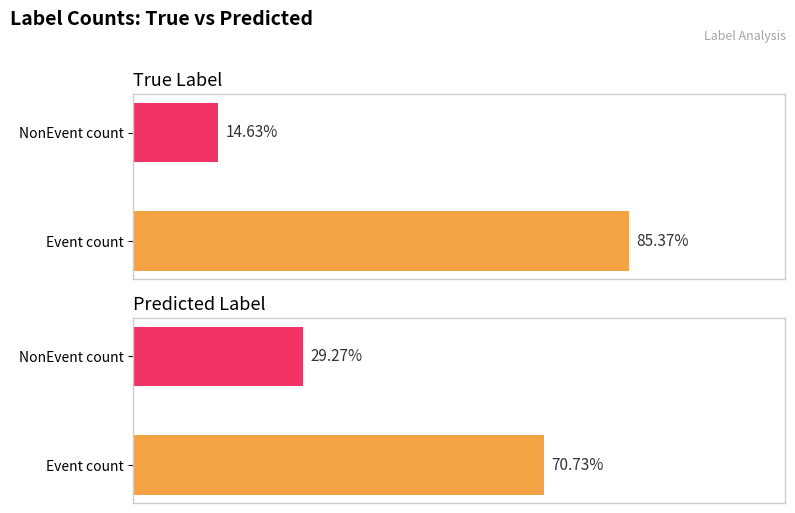

How many distinct data groups are displayed?

2